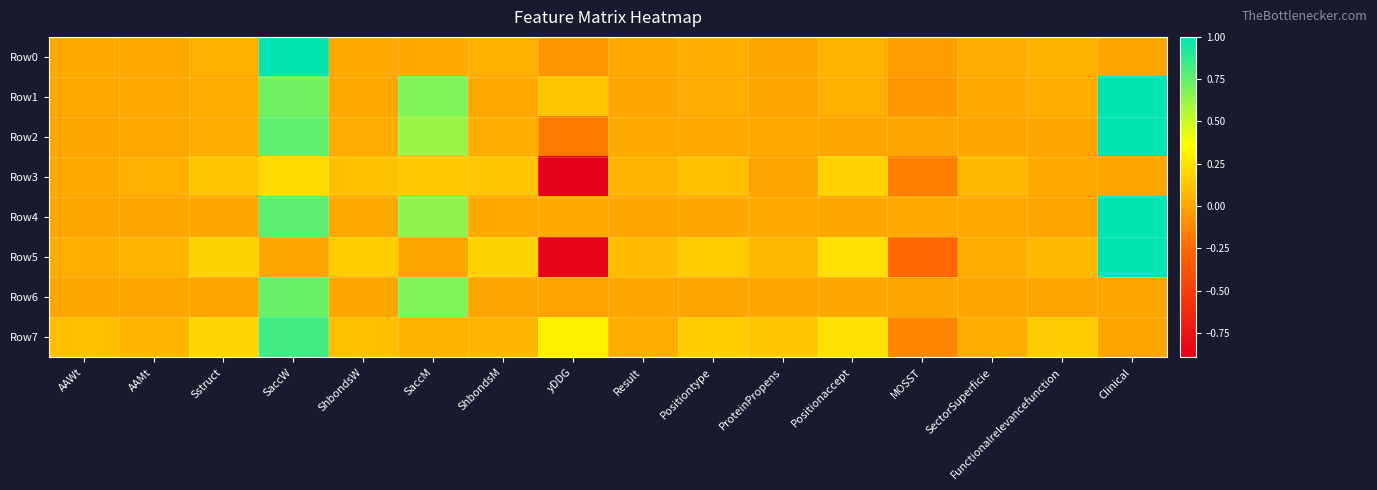

Reading left to right, transcribe all the data shown in this chart.

Row0: AAWt=0.0	AAMt=0.0	Sstruct=0.0	SaccW=1.0	ShbondsW=0.0	SaccM=0.0	ShbondsM=0.0	yDDG=-0.1	Result=0.0	Positiontype=0.0	ProteinPropens=0.0	Positionaccept=0.1	MOSST=-0.0	SectorSuperficie=0.0	Functionalrelevancefunction=0.0	Clinical=0.0
Row1: AAWt=0.0	AAMt=0.0	Sstruct=0.0	SaccW=0.7	ShbondsW=0.0	SaccM=0.7	ShbondsM=0.0	yDDG=0.1	Result=0.0	Positiontype=0.0	ProteinPropens=0.0	Positionaccept=0.0	MOSST=-0.1	SectorSuperficie=0.0	Functionalrelevancefunction=0.0	Clinical=1.0
Row2: AAWt=0.0	AAMt=0.0	Sstruct=0.0	SaccW=0.8	ShbondsW=0.0	SaccM=0.6	ShbondsM=0.0	yDDG=-0.2	Result=0.0	Positiontype=0.0	ProteinPropens=0.0	Positionaccept=0.0	MOSST=-0.0	SectorSuperficie=0.0	Functionalrelevancefunction=0.0	Clinical=1.0
Row3: AAWt=0.0	AAMt=0.0	Sstruct=0.1	SaccW=0.2	ShbondsW=0.1	SaccM=0.1	ShbondsM=0.1	yDDG=-0.9	Result=0.1	Positiontype=0.1	ProteinPropens=0.0	Positionaccept=0.2	MOSST=-0.2	SectorSuperficie=0.1	Functionalrelevancefunction=0.0	Clinical=0.0
Row4: AAWt=0.0	AAMt=0.0	Sstruct=0.0	SaccW=0.8	ShbondsW=0.0	SaccM=0.6	ShbondsM=0.0	yDDG=0.0	Result=0.0	Positiontype=0.0	ProteinPropens=0.0	Positionaccept=0.0	MOSST=0.0	SectorSuperficie=0.0	Functionalrelevancefunction=0.0	Clinical=1.0
Row5: AAWt=0.0	AAMt=0.1	Sstruct=0.2	SaccW=0.0	ShbondsW=0.2	SaccM=0.0	ShbondsM=0.2	yDDG=-0.9	Result=0.1	Positiontype=0.2	ProteinPropens=0.1	Positionaccept=0.2	MOSST=-0.3	SectorSuperficie=0.0	Functionalrelevancefunction=0.1	Clinical=1.0
Row6: AAWt=0.0	AAMt=0.0	Sstruct=0.0	SaccW=0.7	ShbondsW=0.0	SaccM=0.7	ShbondsM=0.0	yDDG=-0.0	Result=0.0	Positiontype=0.0	ProteinPropens=0.0	Positionaccept=0.0	MOSST=0.0	SectorSuperficie=0.0	Functionalrelevancefunction=0.0	Clinical=0.0
Row7: AAWt=0.1	AAMt=0.1	Sstruct=0.2	SaccW=0.8	ShbondsW=0.1	SaccM=0.1	ShbondsM=0.1	yDDG=0.3	Result=0.0	Positiontype=0.2	ProteinPropens=0.1	Positionaccept=0.2	MOSST=-0.1	SectorSuperficie=0.0	Functionalrelevancefunction=0.2	Clinical=0.0